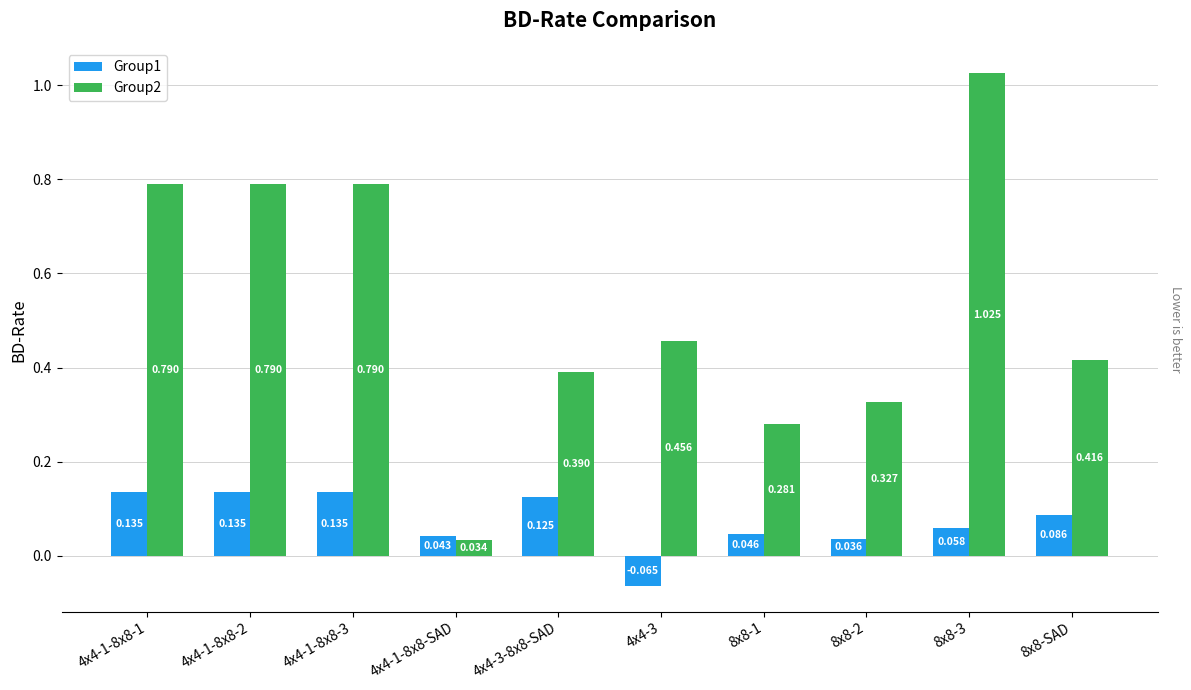

Reading right to left, list all the values displayed in this chart.

Group1: 8x8-SAD=0.1	8x8-3=0.1	8x8-2=0.0	8x8-1=0.0	4x4-3=-0.1	4x4-3-8x8-SAD=0.1	4x4-1-8x8-SAD=0.0	4x4-1-8x8-3=0.1	4x4-1-8x8-2=0.1	4x4-1-8x8-1=0.1
Group2: 8x8-SAD=0.4	8x8-3=1.0	8x8-2=0.3	8x8-1=0.3	4x4-3=0.5	4x4-3-8x8-SAD=0.4	4x4-1-8x8-SAD=0.0	4x4-1-8x8-3=0.8	4x4-1-8x8-2=0.8	4x4-1-8x8-1=0.8